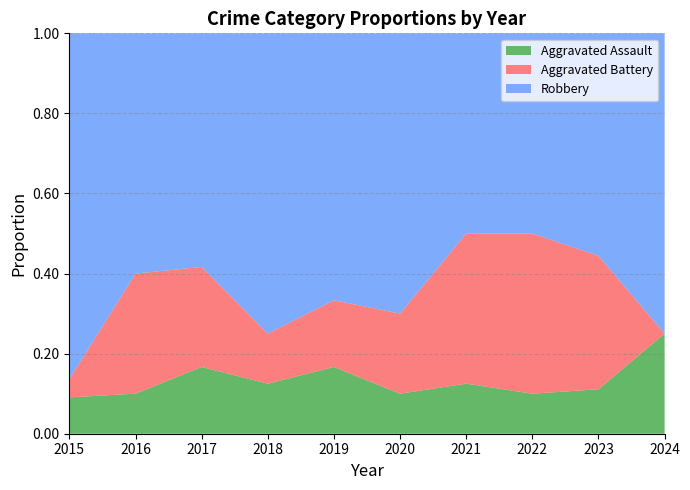

Reading left to right, list all the values displayed in this chart.

Aggravated Assault: 2015=2	2016=1	2017=2	2018=2	2019=2	2020=1	2021=1	2022=1	2023=1	2024=1
Aggravated Battery: 2015=1	2016=3	2017=3	2018=2	2019=2	2020=2	2021=3	2022=4	2023=3	2024=0
Robbery: 2015=19	2016=6	2017=7	2018=12	2019=8	2020=7	2021=4	2022=5	2023=5	2024=3